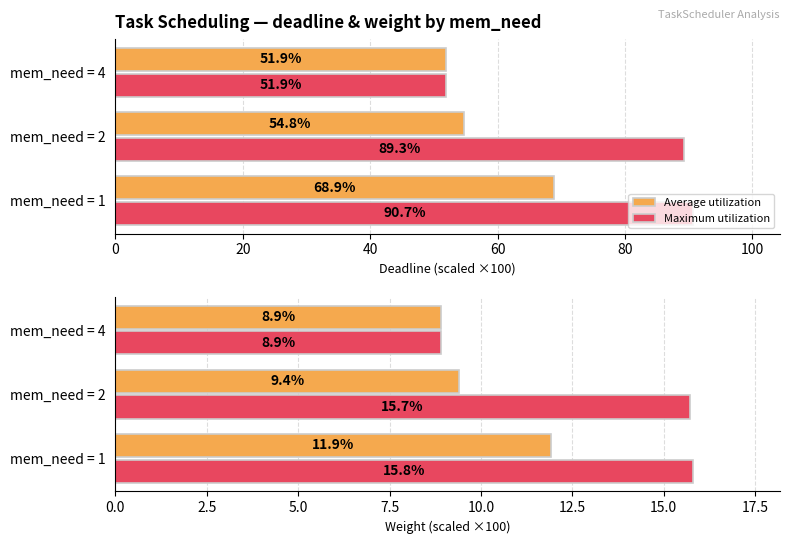

What is the average value of the Maximum utilization series?

13.5